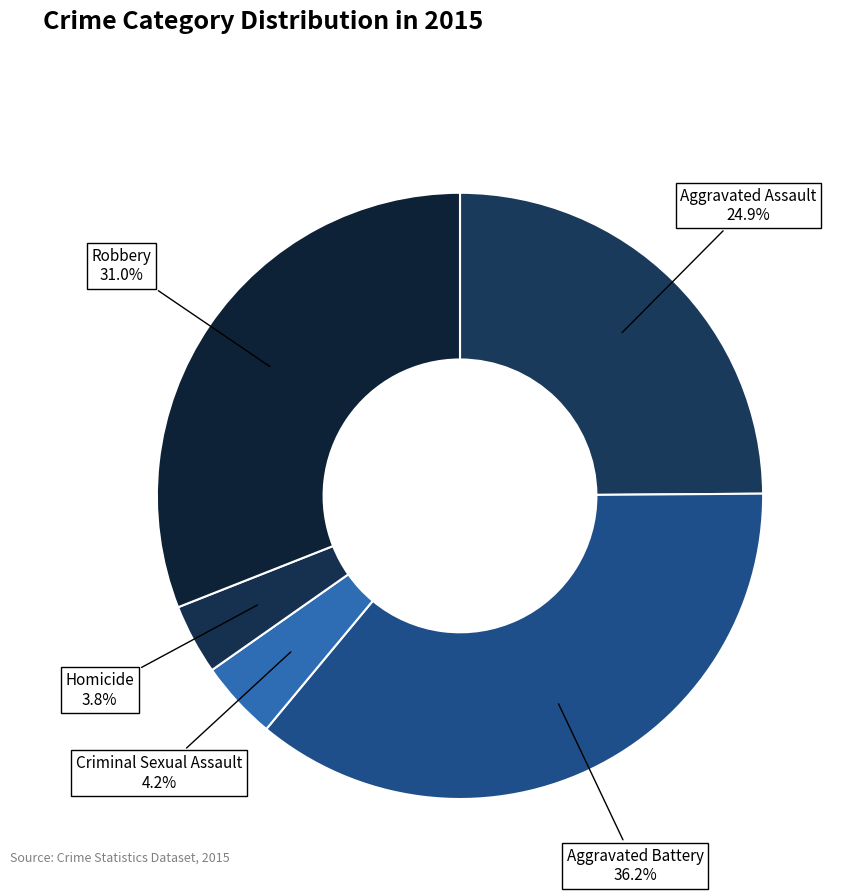

Count the number of slices in the pie.

5